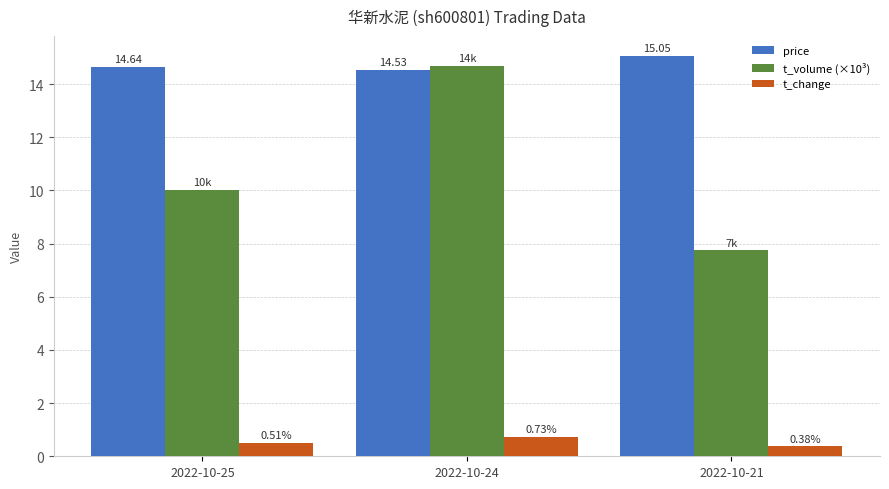

At which label is t_change closest to 0?

2022-10-21